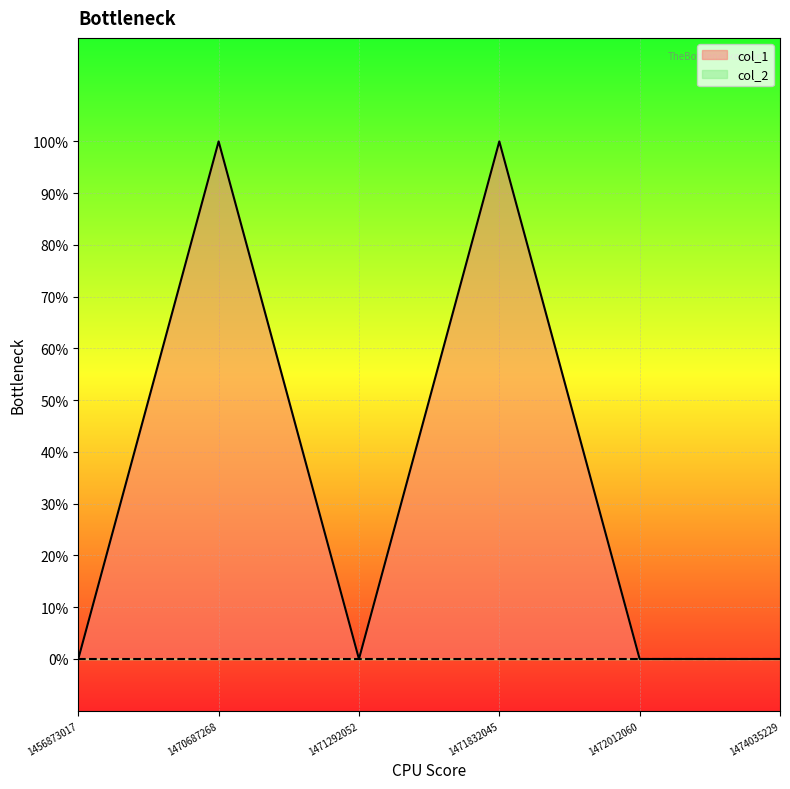

Rank the categories by value from highest to lowest.

1470687268, 1471832045, 1456873017, 1471292052, 1472012060, 1474035229